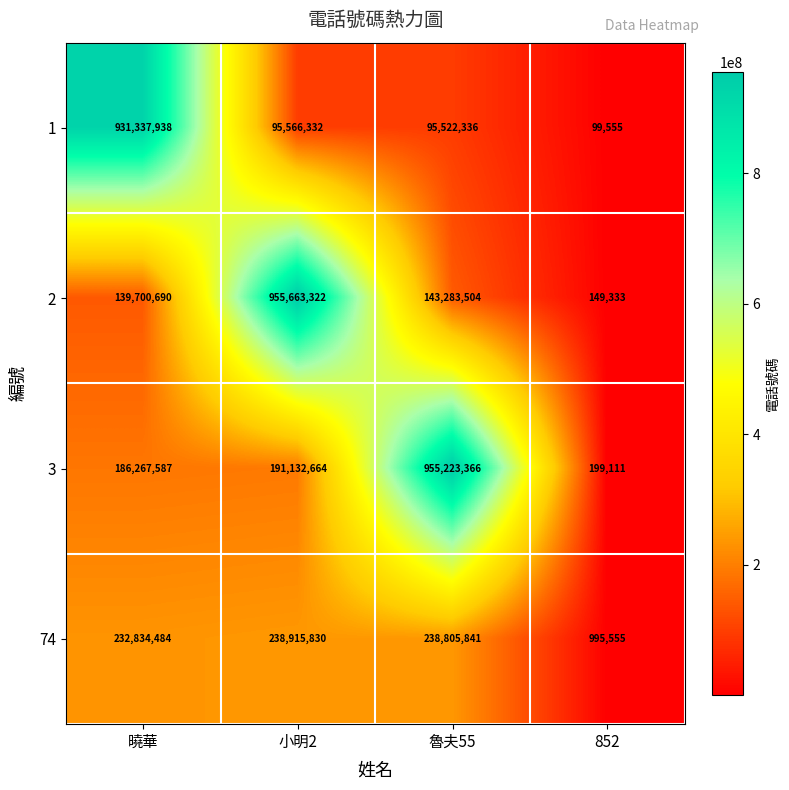

How many data points in 1 are less than 95566332?

2